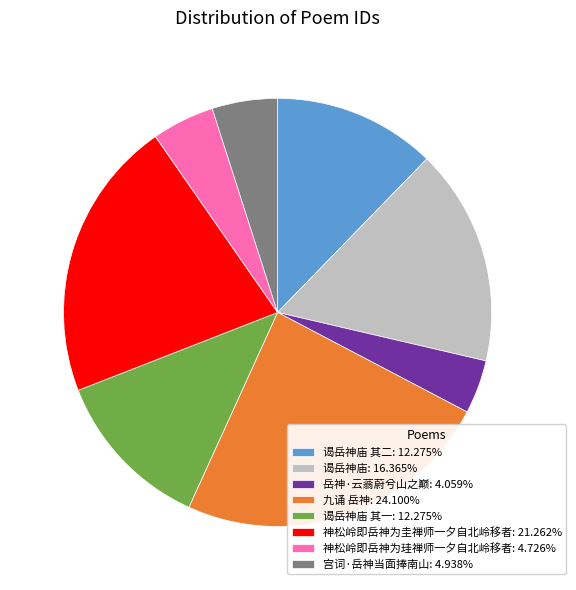

Combined, do 神松岭即岳神为圭禅师一夕自北岭移者: 21.262% and 九诵 岳神: 24.100% account for over 50%?

No